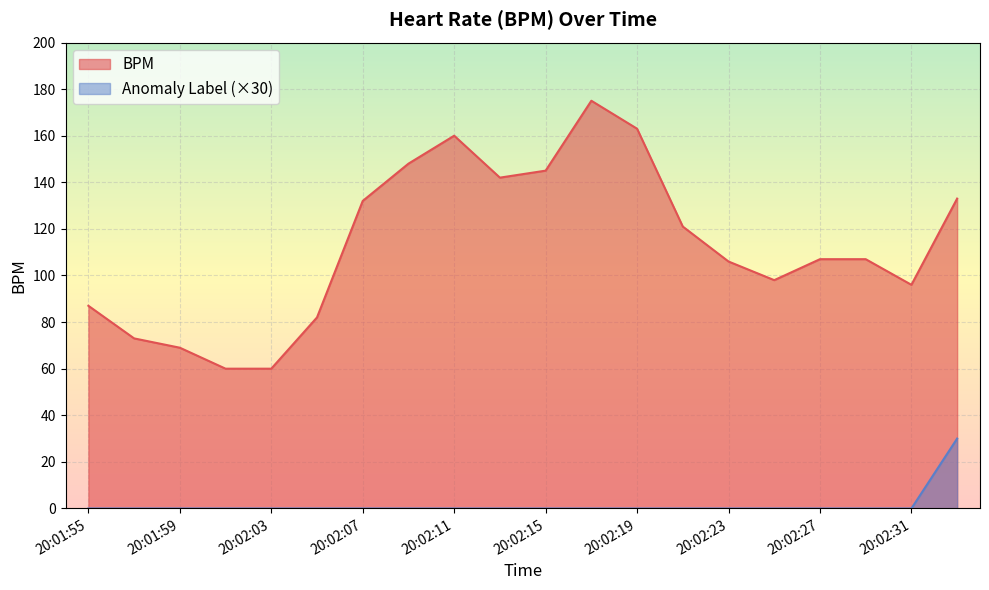

How many interior local valleys does the BPM series have?

3